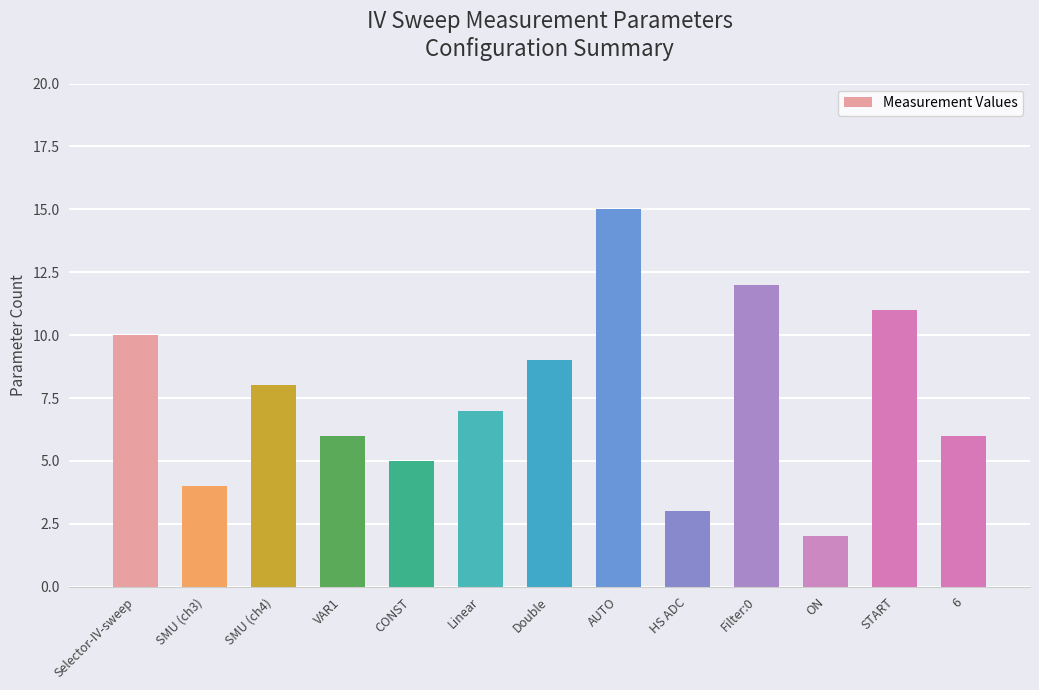

The value at Double is 15. True or false?

False